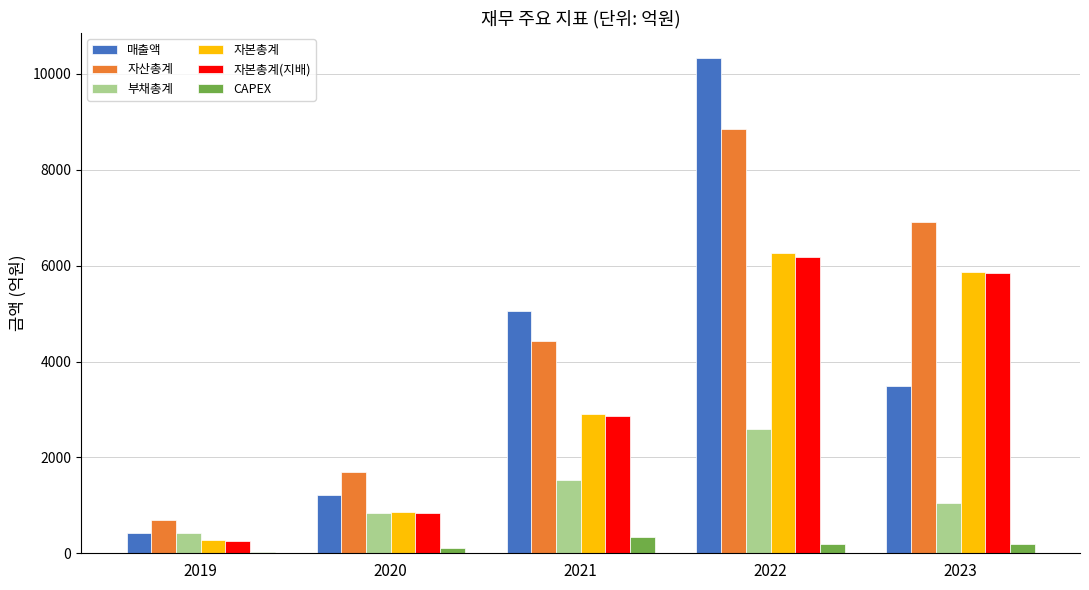

Is the value of 자산총계 at 2021 greater than the value of CAPEX at 2021?

Yes